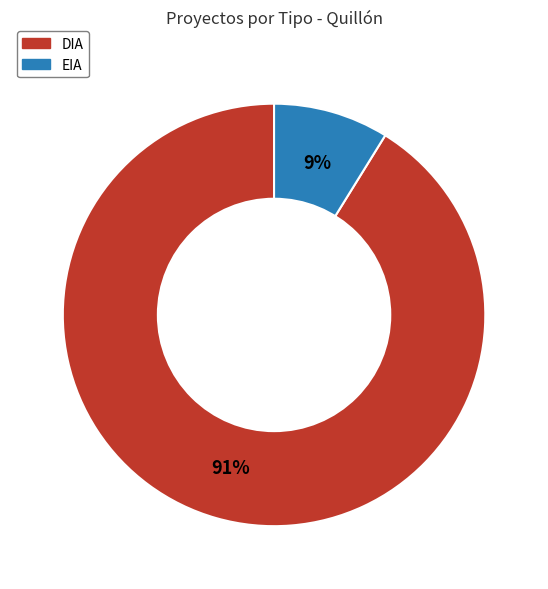

What percentage is the DIA slice, to the nearest percent?

91%